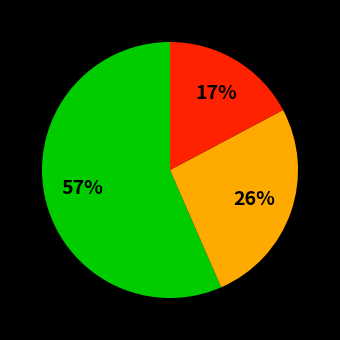

How many segments does this pie chart have?

3